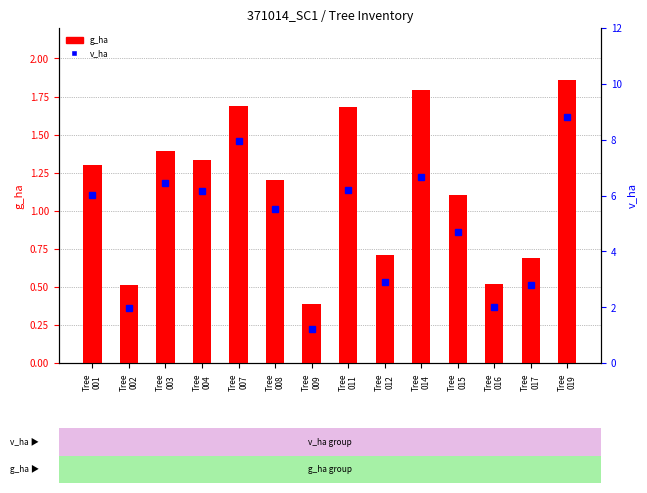

What is the minimum value for v_ha?

1.2